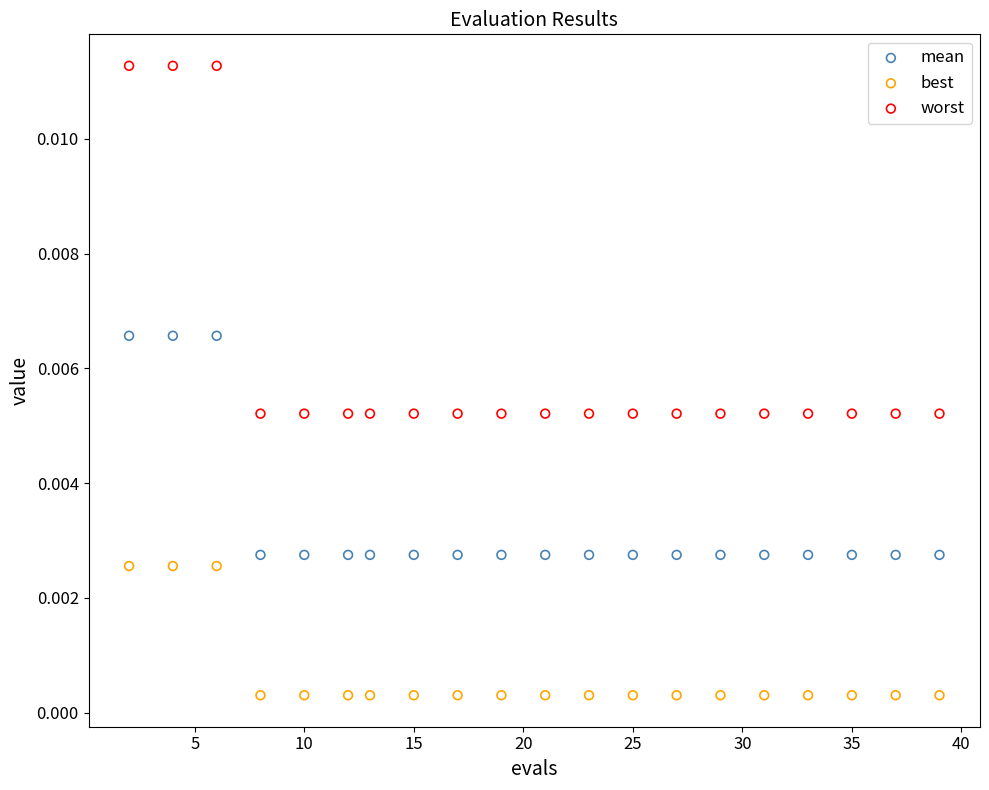

Across all data points, what is the range of X values (max minus min)?

37.0